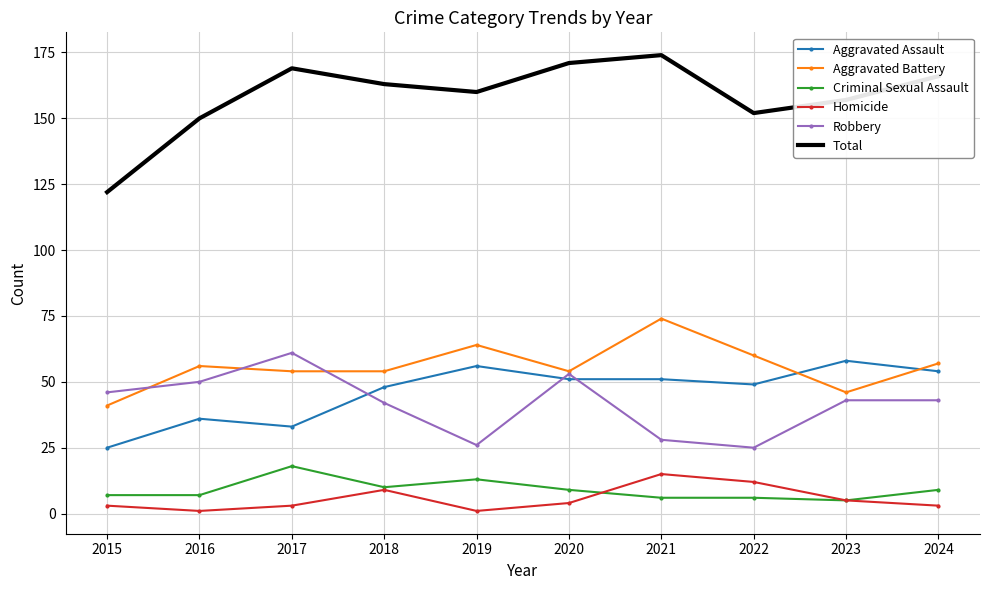

The Homicide series shows 20 at 2022. True or false?

False